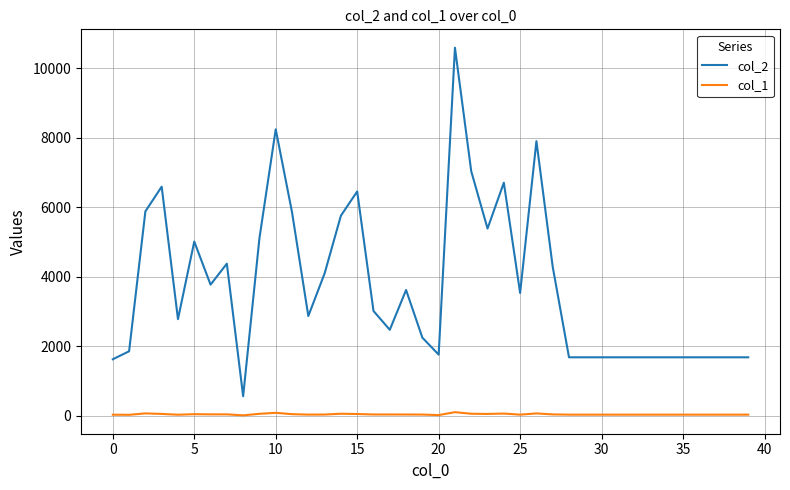

Which series has the largest range (max minus min)?

col_2